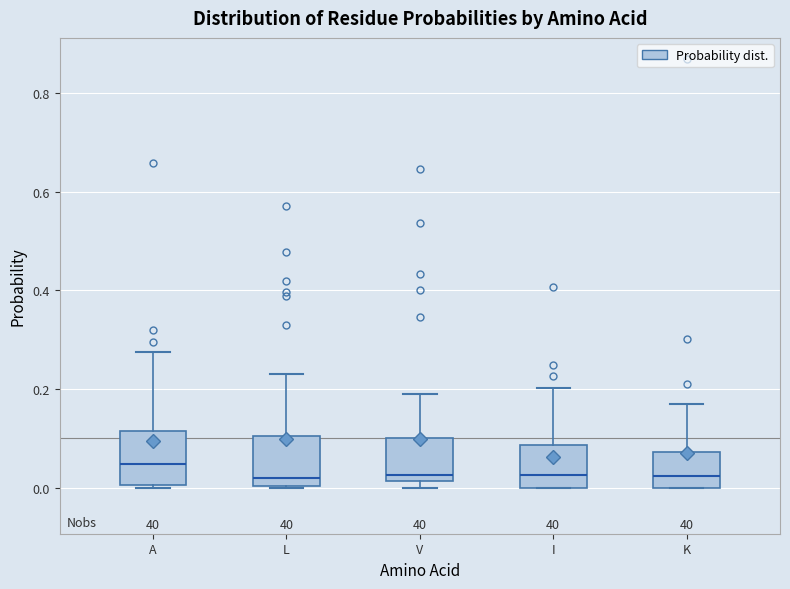

Where does the median line of the box for I sit on the y-axis? The values are not printed on the chart, so give them approximately, as read against the axis.

0.02